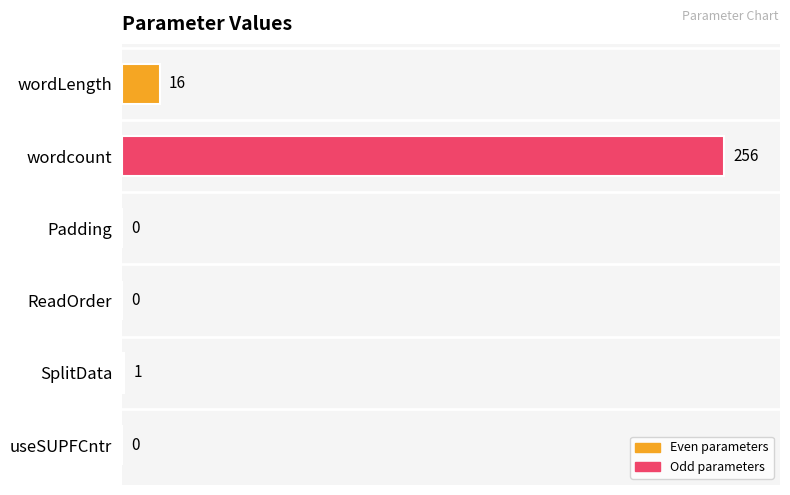

The chart shows a value of -123 at ReadOrder. True or false?

False